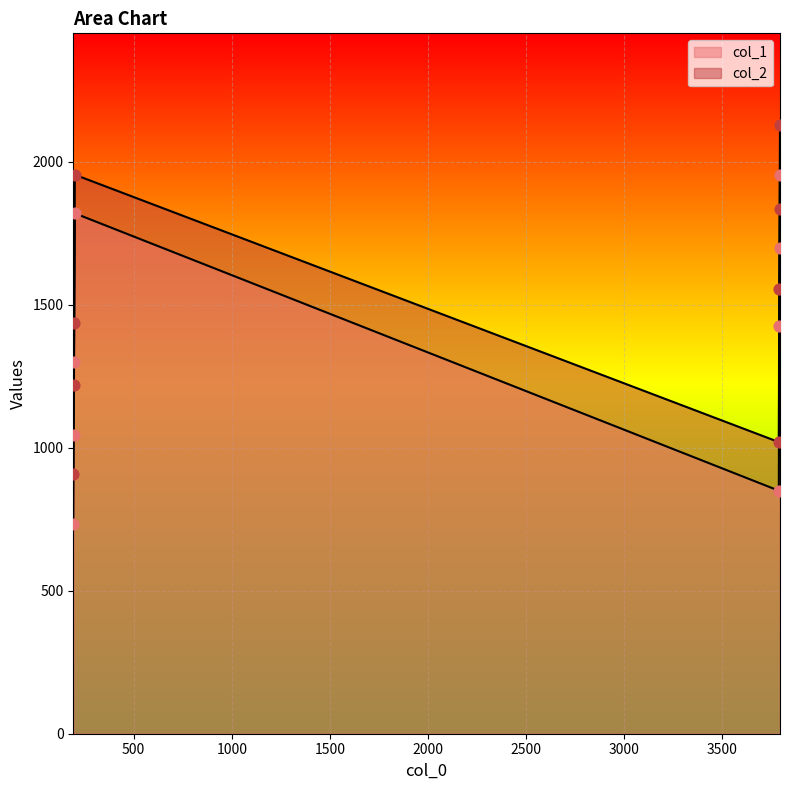

Which series reaches the maximum Y coordinate?

col_2